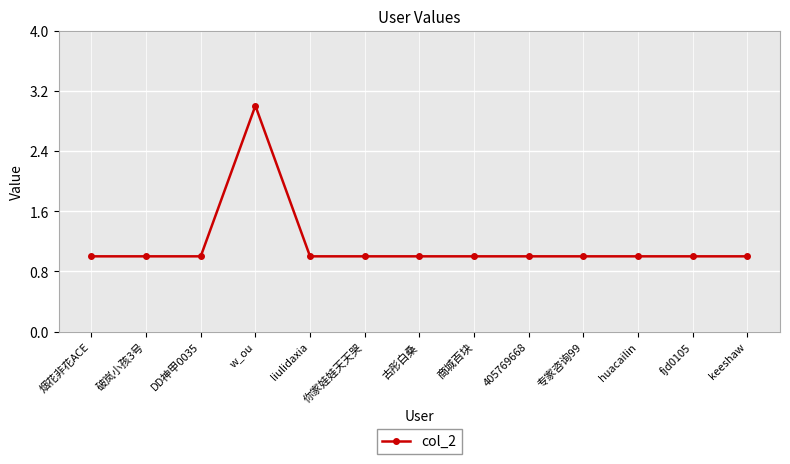

The value at 405769668 is 1. True or false?

True